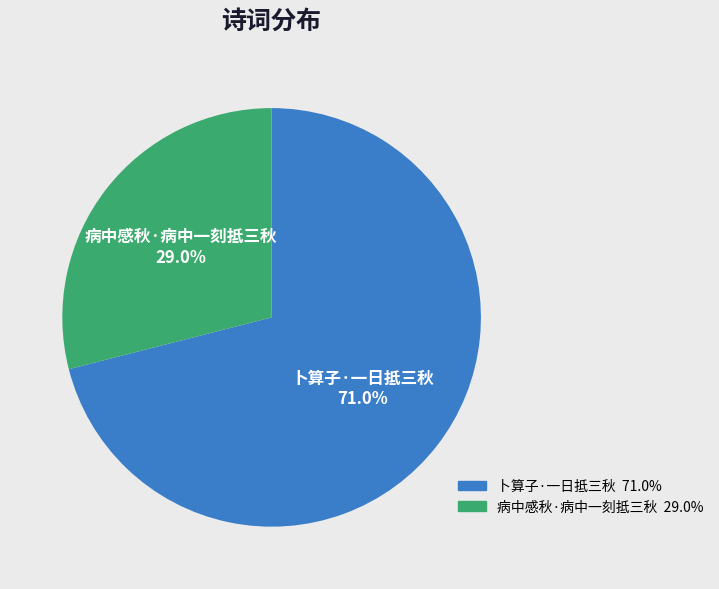

Count the number of slices in the pie.

2